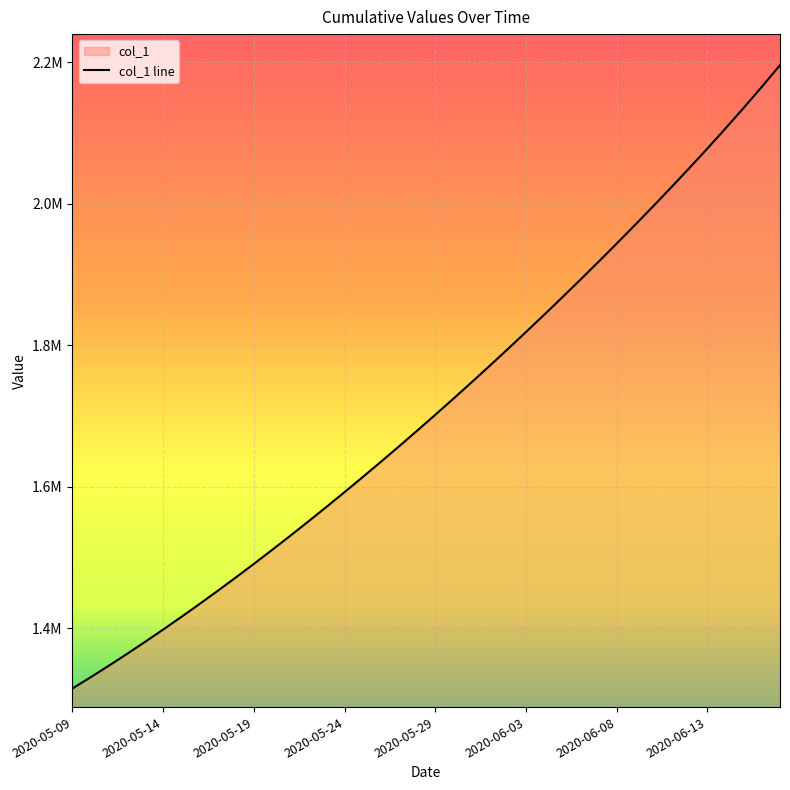

What is the difference between the maximum and minimum values?

880688.5